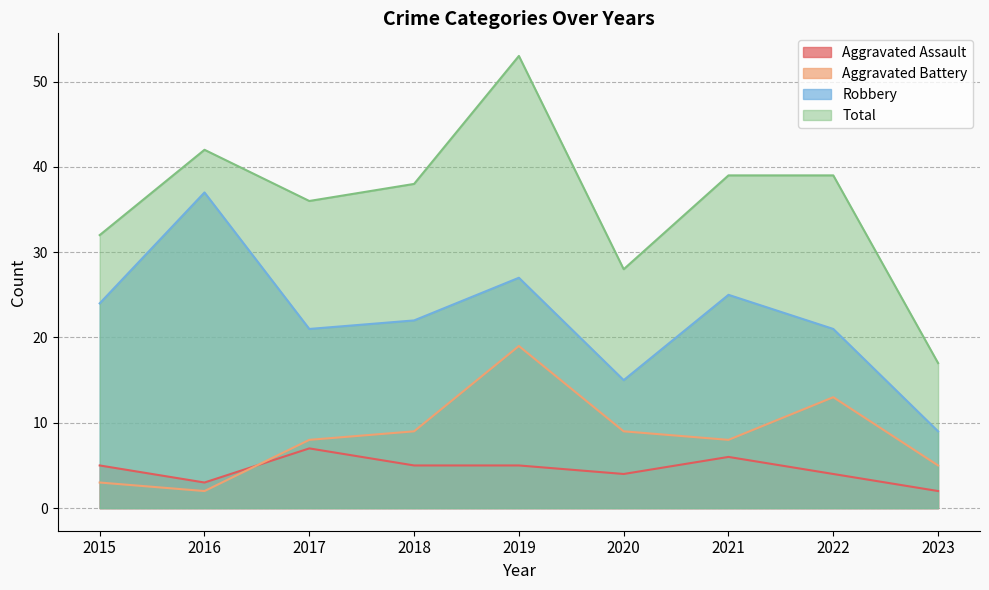

Is it true that Aggravated Assault equals 2 at 2021?

False